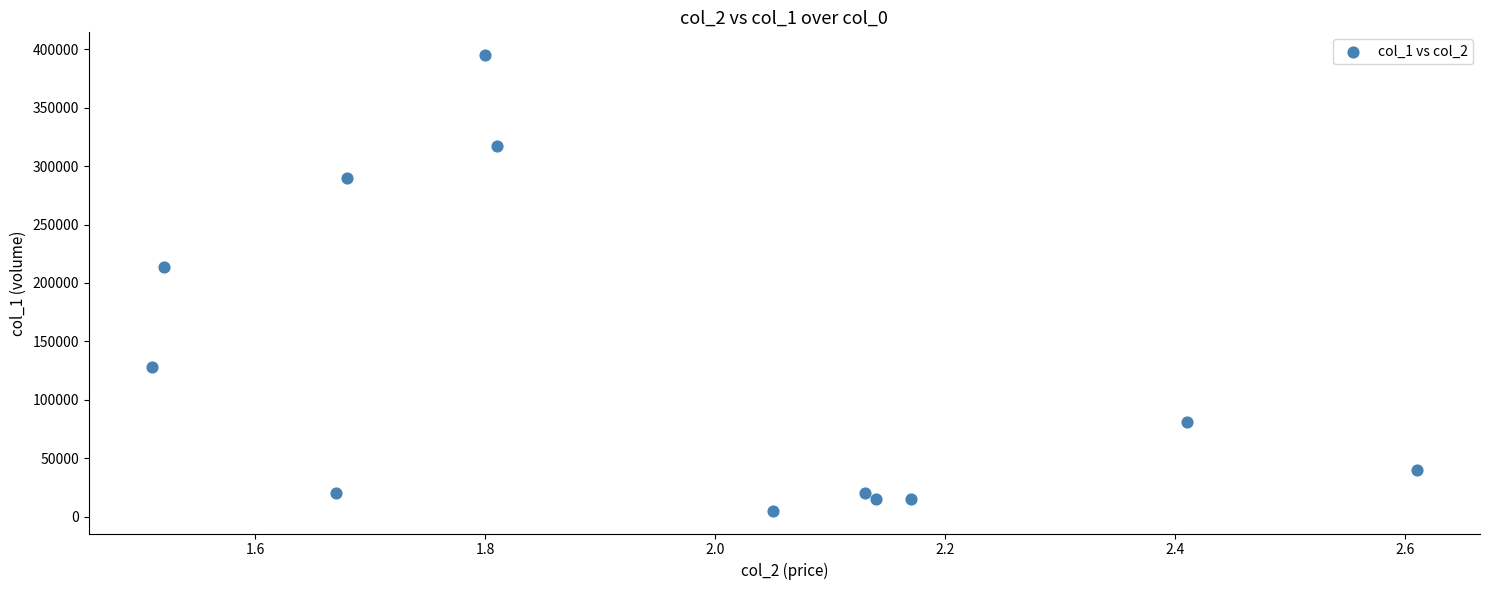

What is the range of Y values (max minus min)?

390000